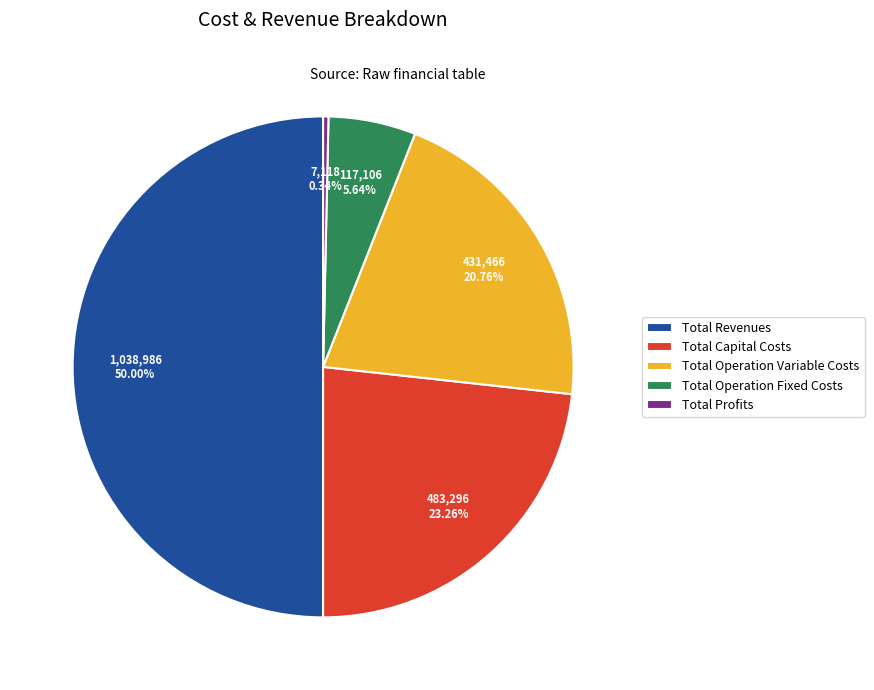

Which category has the smallest portion of the pie?

Total Profits